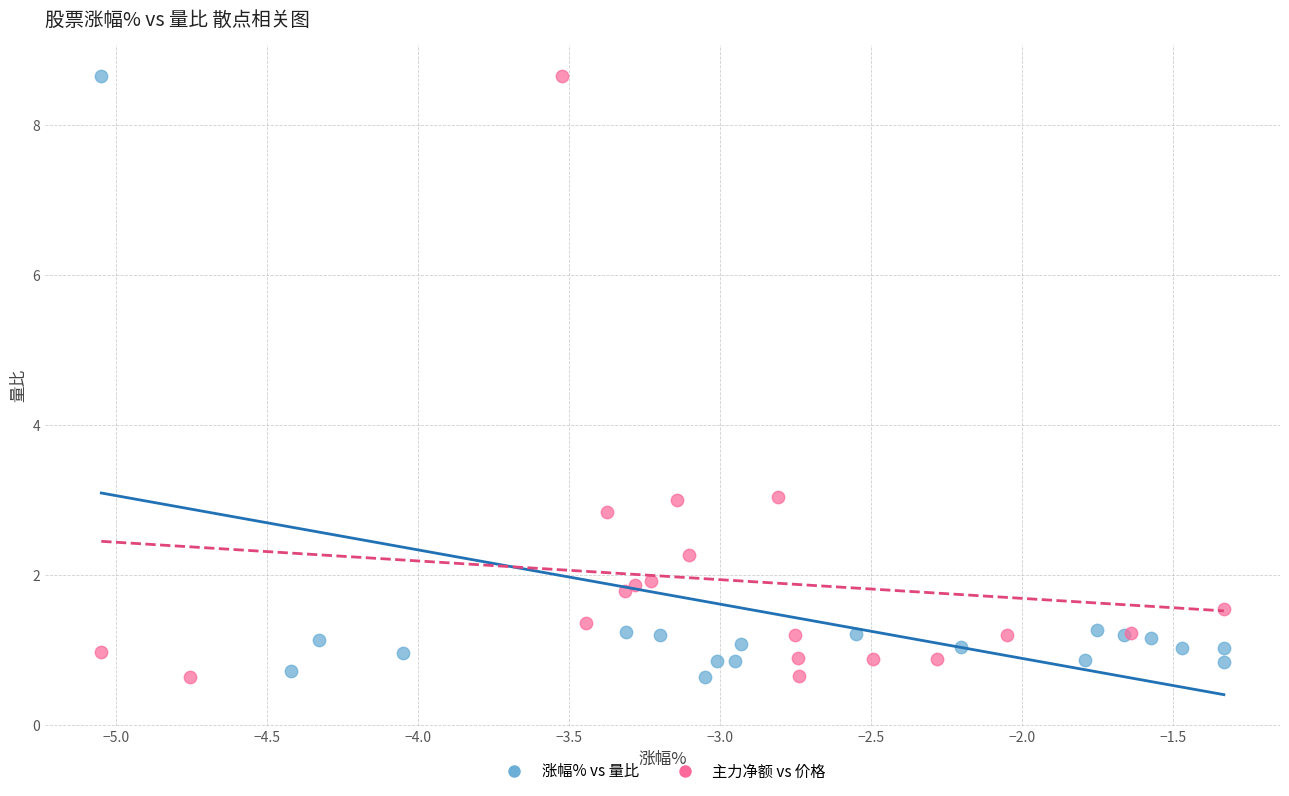

What are all the series names shown in the legend?

涨幅% vs 量比, 主力净额 vs 价格